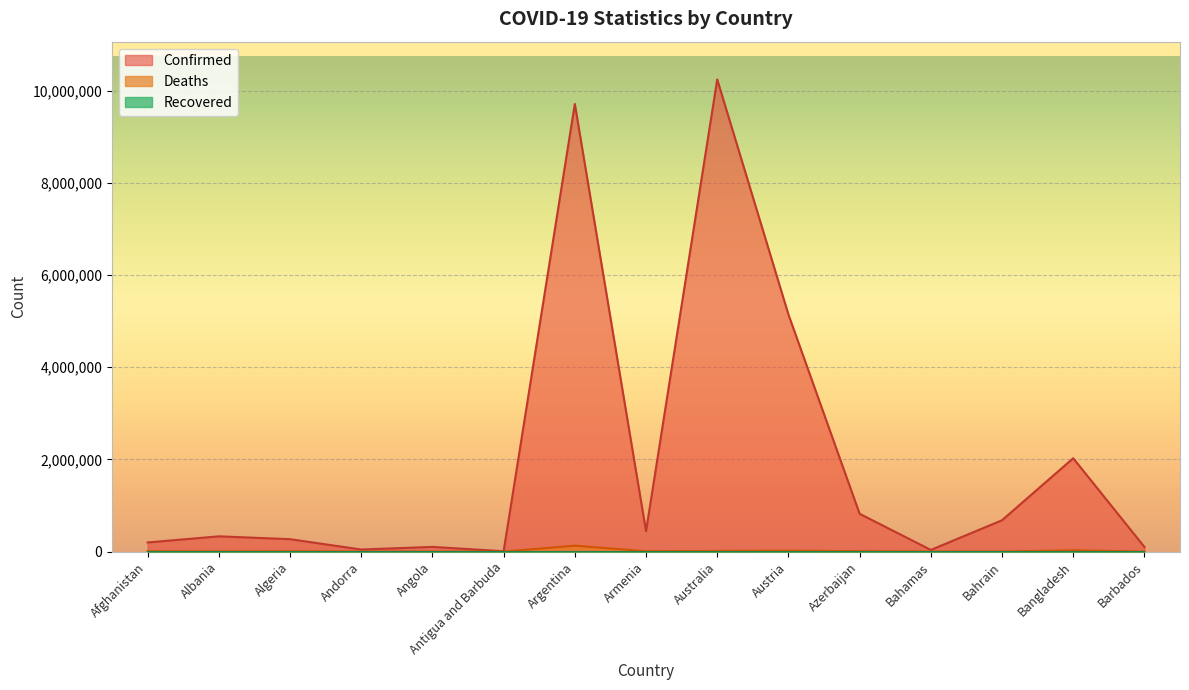

What is the label of the 9th point from the right?

Argentina